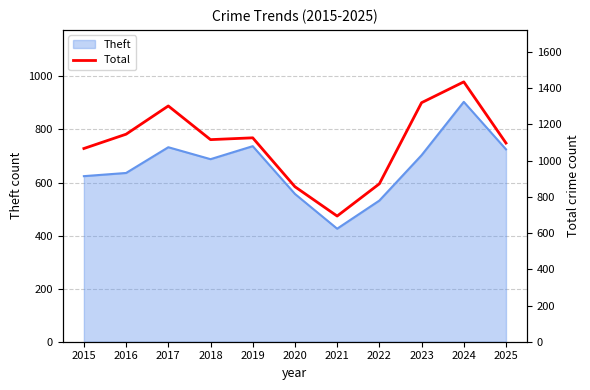

Does the chart display data point markers on the line(s)?

No